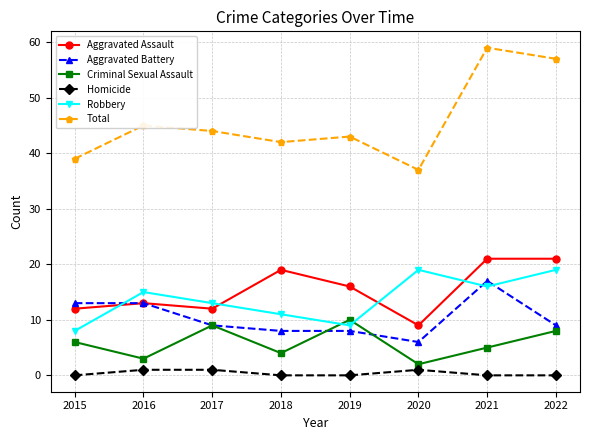

What are all the series names shown in the legend?

Aggravated Assault, Aggravated Battery, Criminal Sexual Assault, Homicide, Robbery, Total